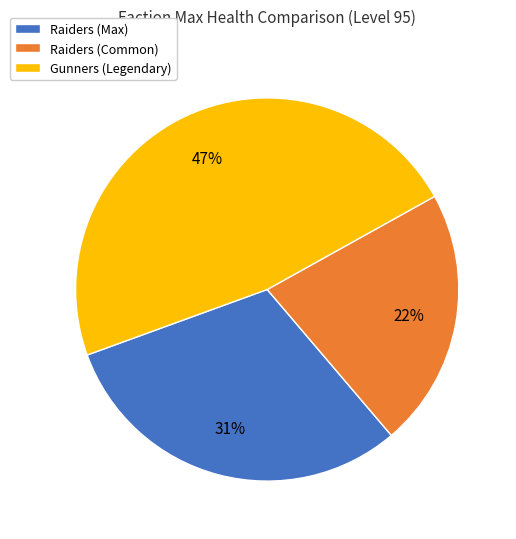

How many slices are in this pie chart?

3